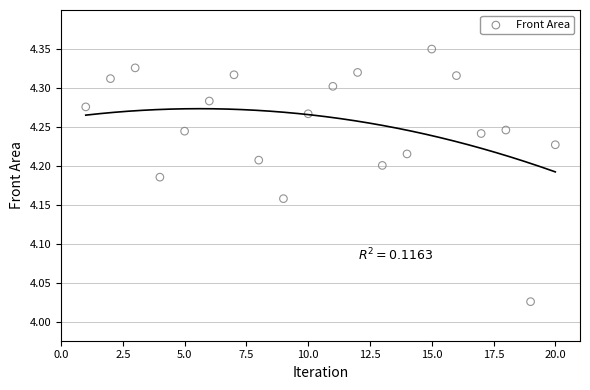

What is the range of Y values (max minus min)?

0.3